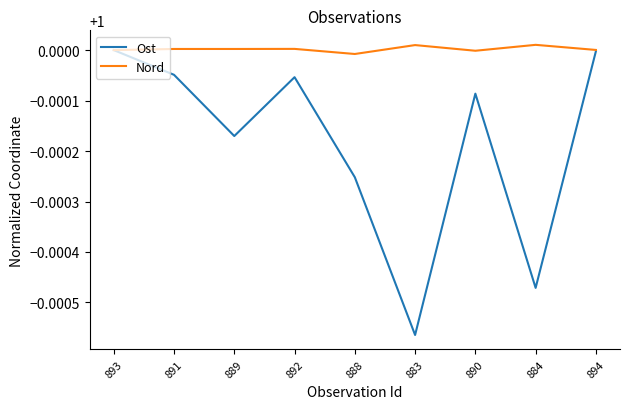

What position from the left is 892?

4